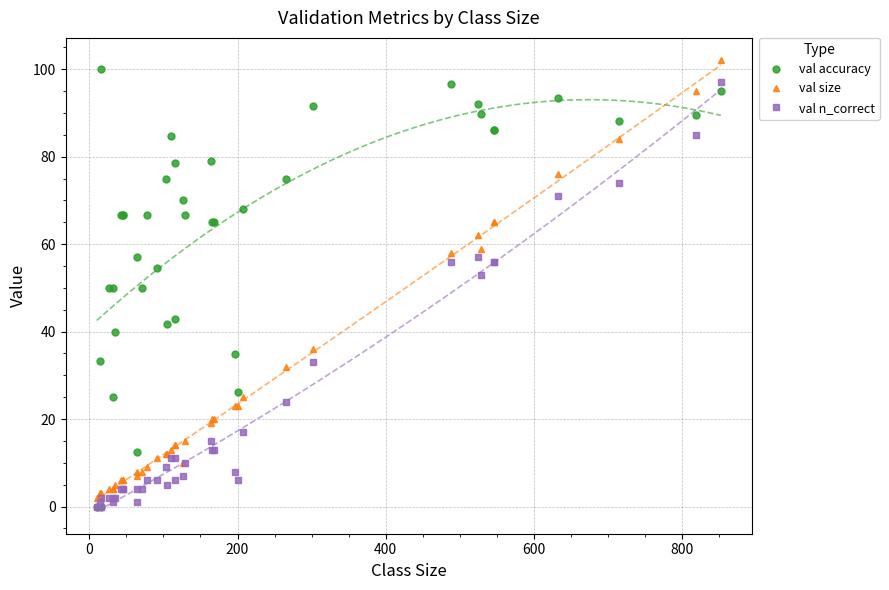

Which series has the widest spread of values?

val accuracy